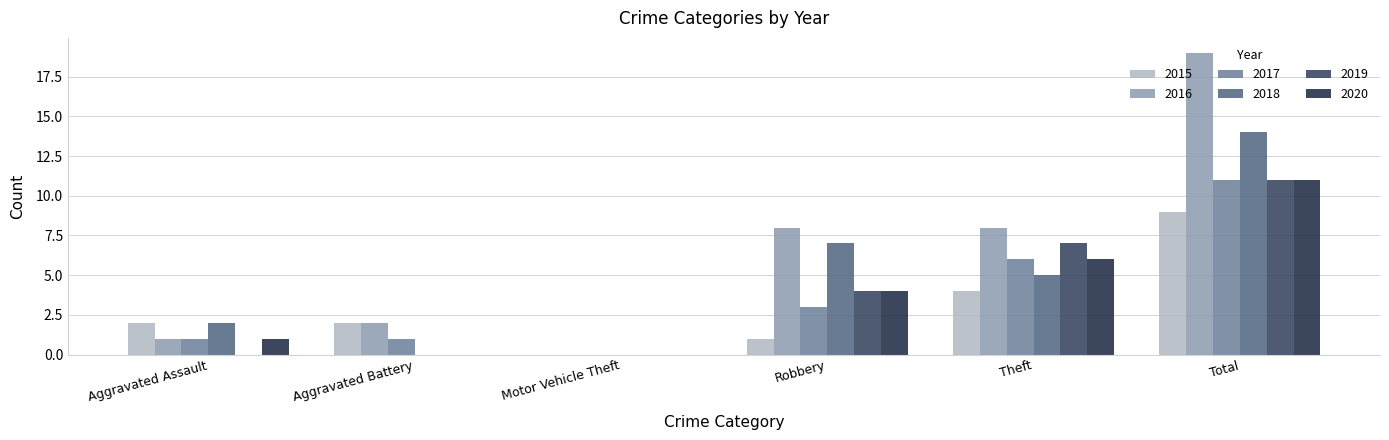

What are all the series names shown in the legend?

2015, 2016, 2017, 2018, 2019, 2020